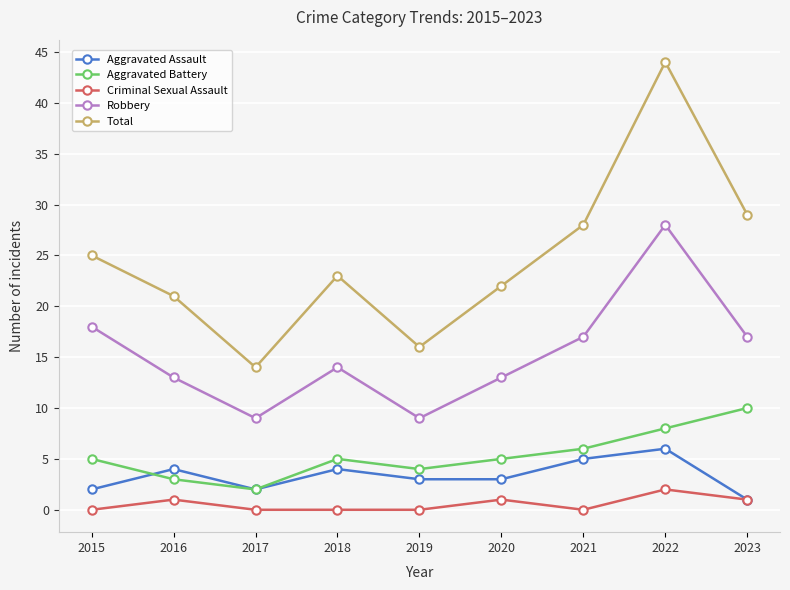

Which series has the largest total across all categories?

Total